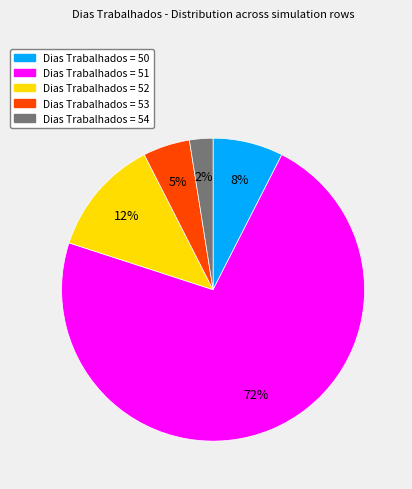

Does any single category account for the majority?

Yes